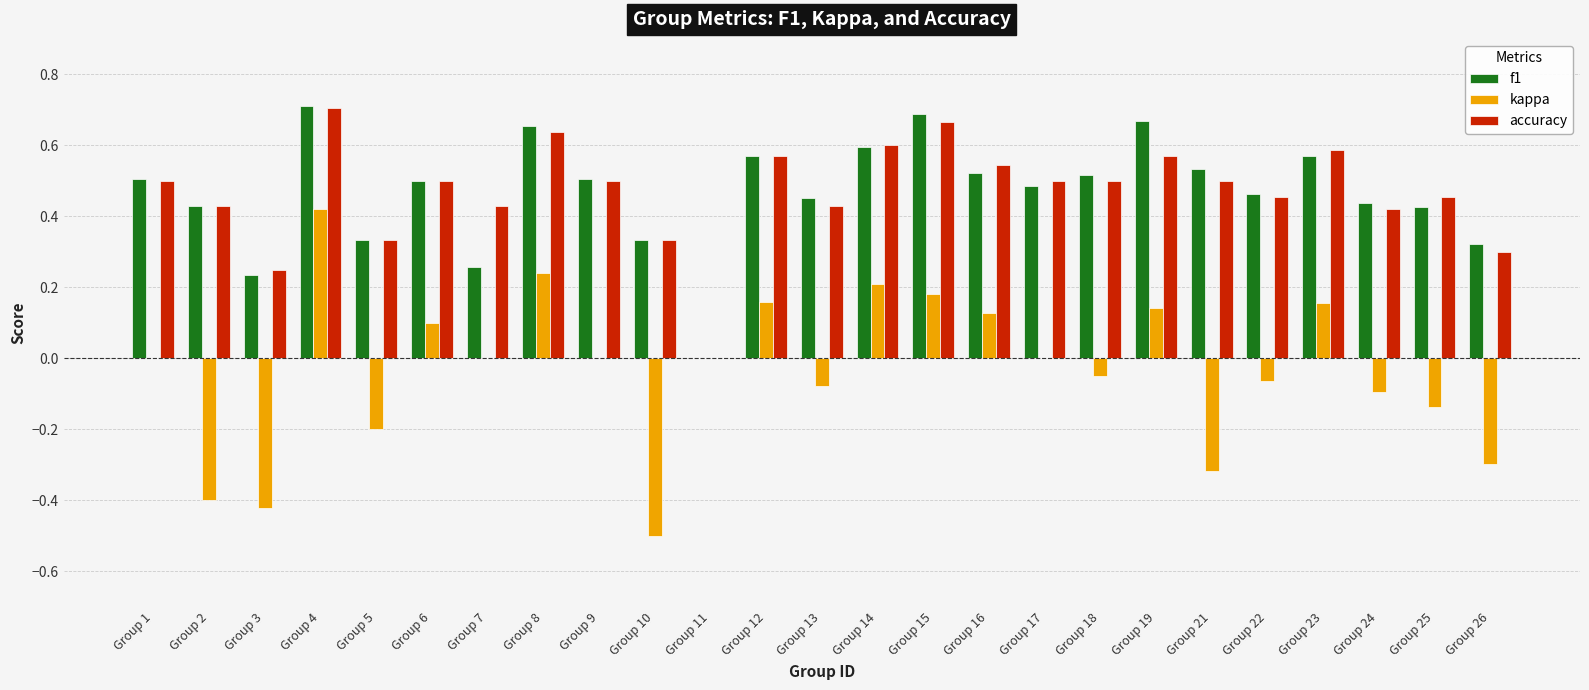

Are the bars horizontal?

No